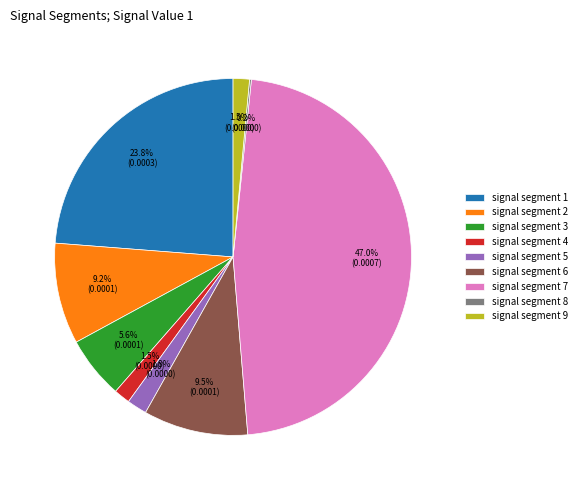

Which category has the biggest portion of the pie?

signal segment 7